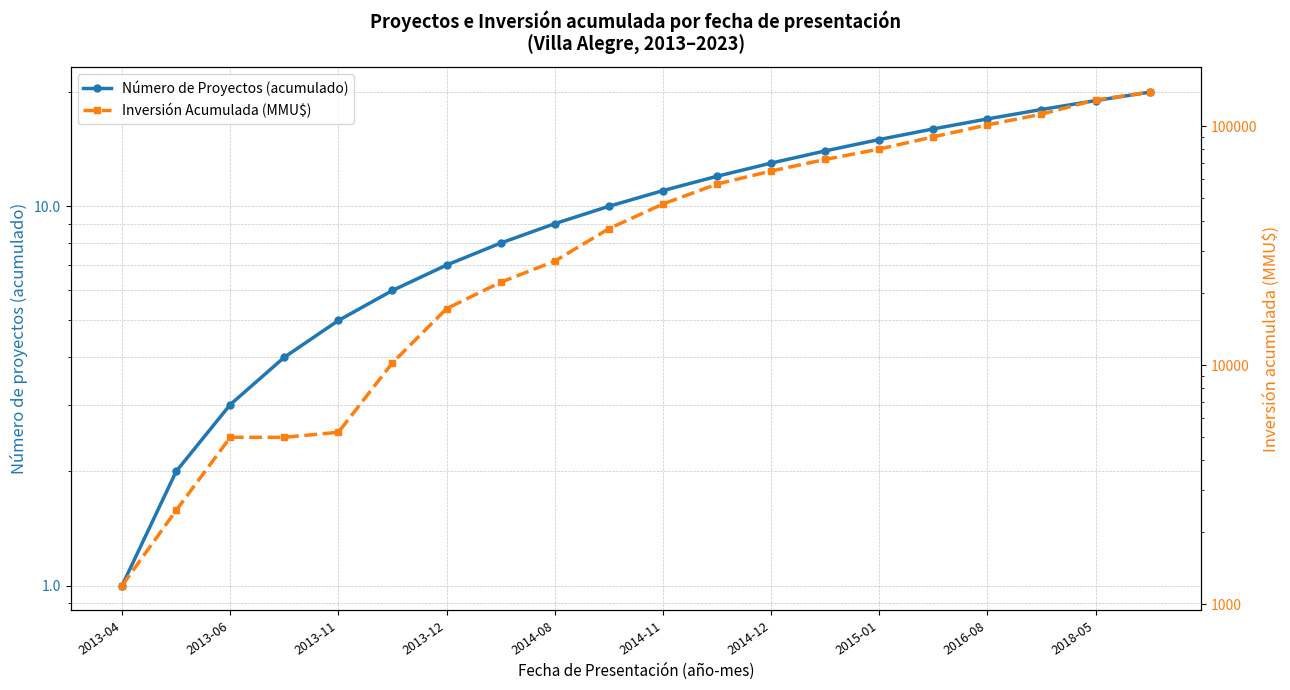

List the labels in order of Inversión Acumulada (MMU$) value, smallest first.

2013-04, 2013-06, 2013-11, 2013-12, 2014-08, 2014-11, 2014-12, 2015-01, 2016-08, 2018-05, 10, 11, 12, 13, 14, 15, 16, 17, 18, 19